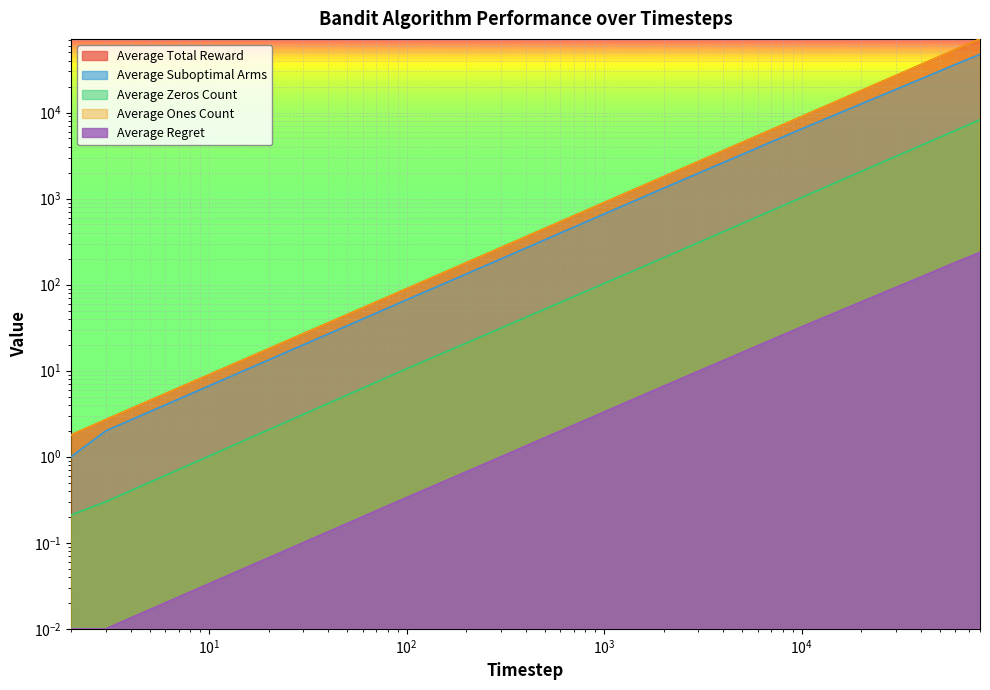

At 80000, list the series in order from largest to smallest.

Average Total Reward, Average Ones Count, Average Suboptimal Arms, Average Zeros Count, Average Regret